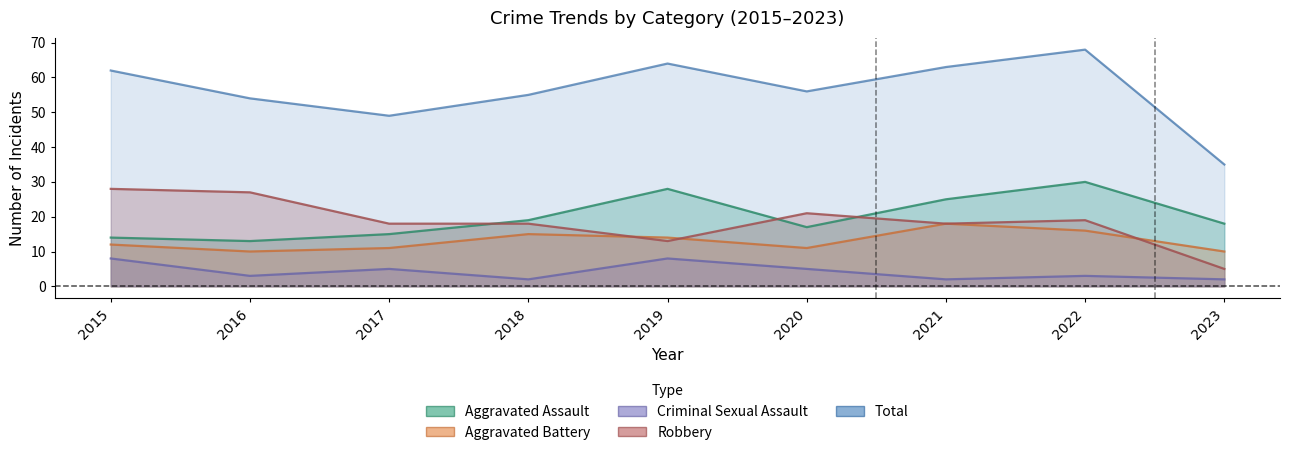

What value does the Aggravated Battery series have at 2018?

15